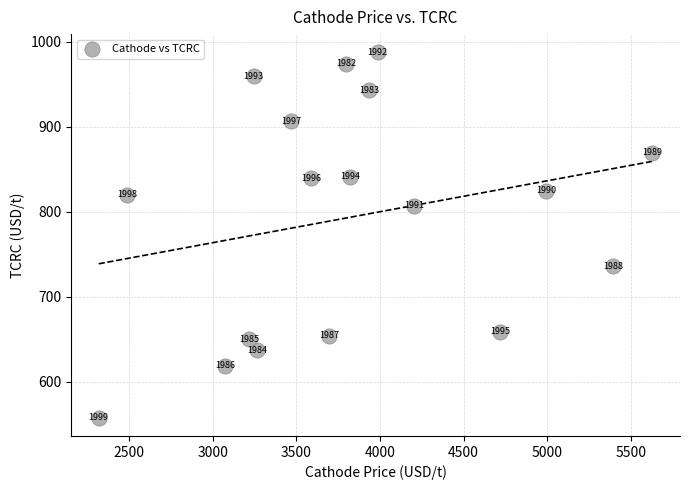

What Y value in the scatter plot is closest to 772?

807.1